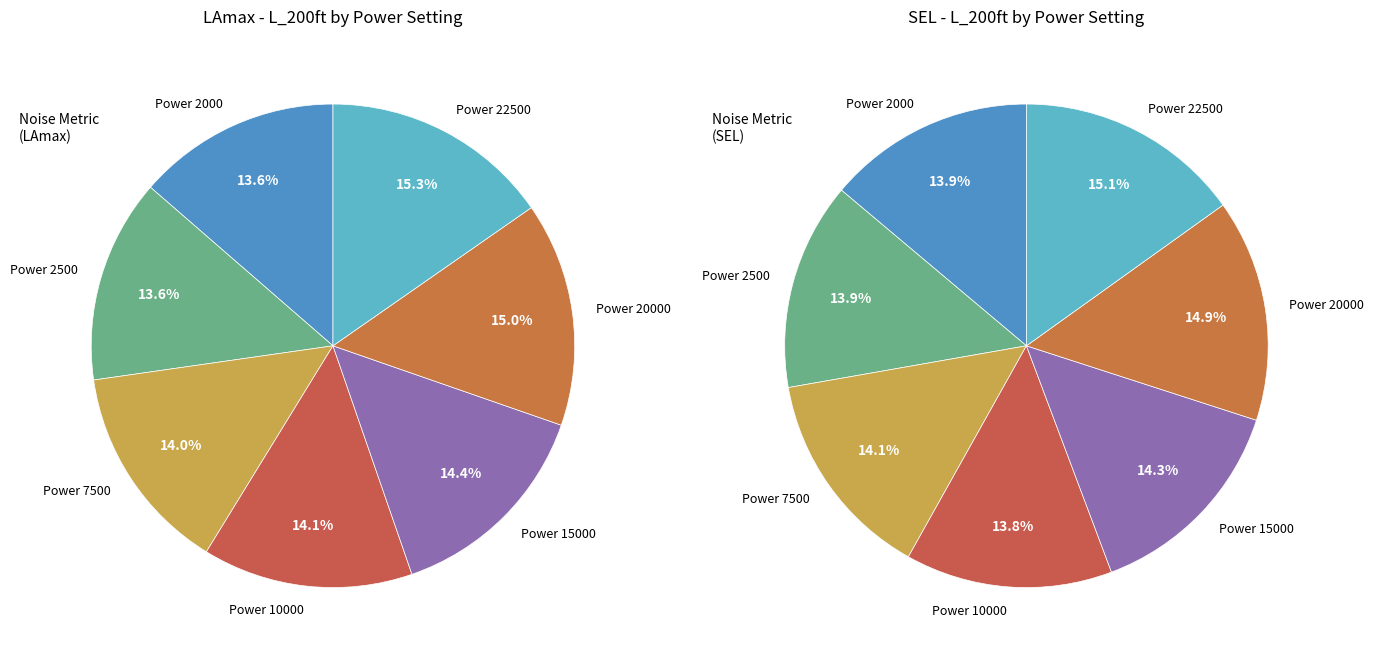

To the nearest percent, what percentage of the pie is 22500?

15%